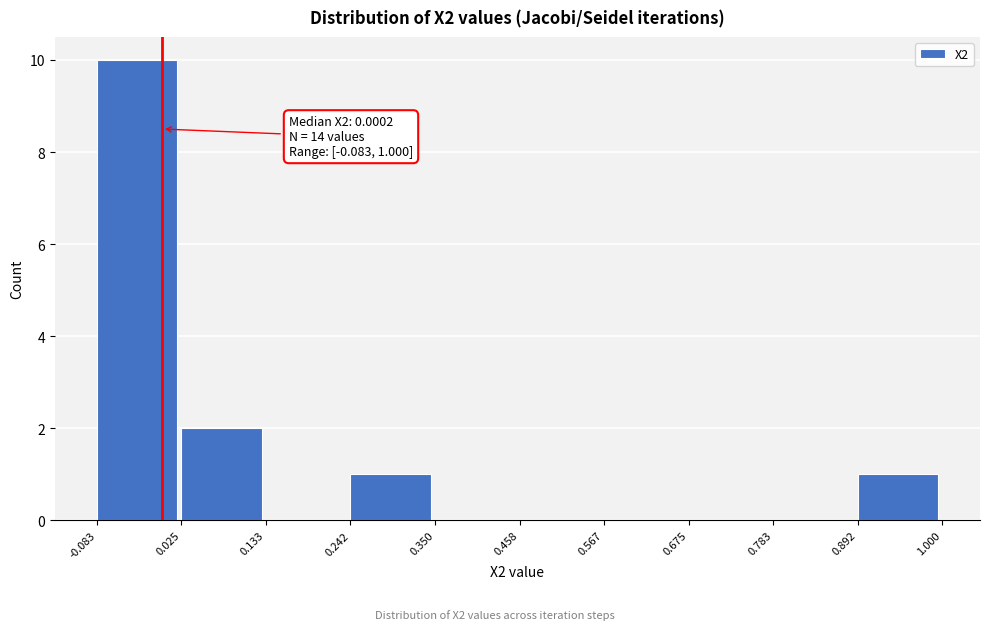

Which range on the x-axis has the tallest bar?

-0.083 to 0.025